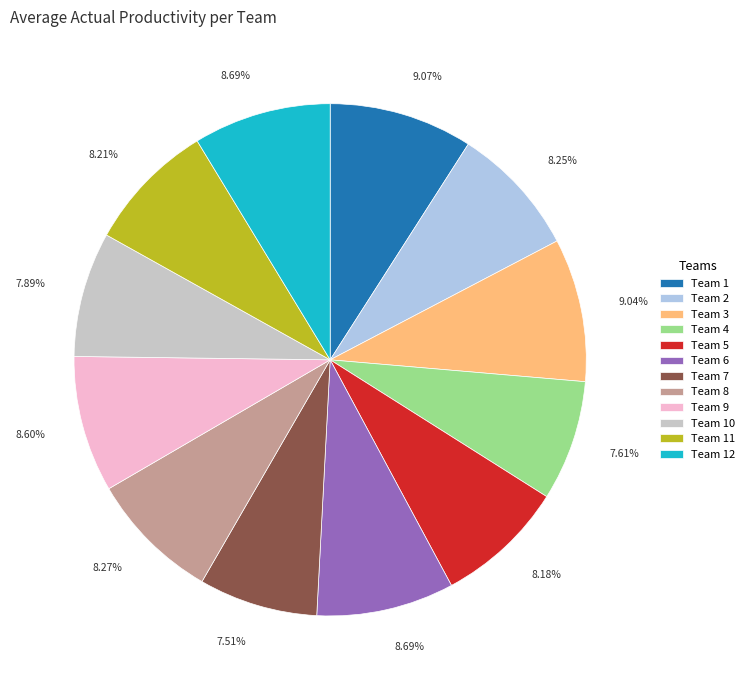

Does any single category account for the majority?

No